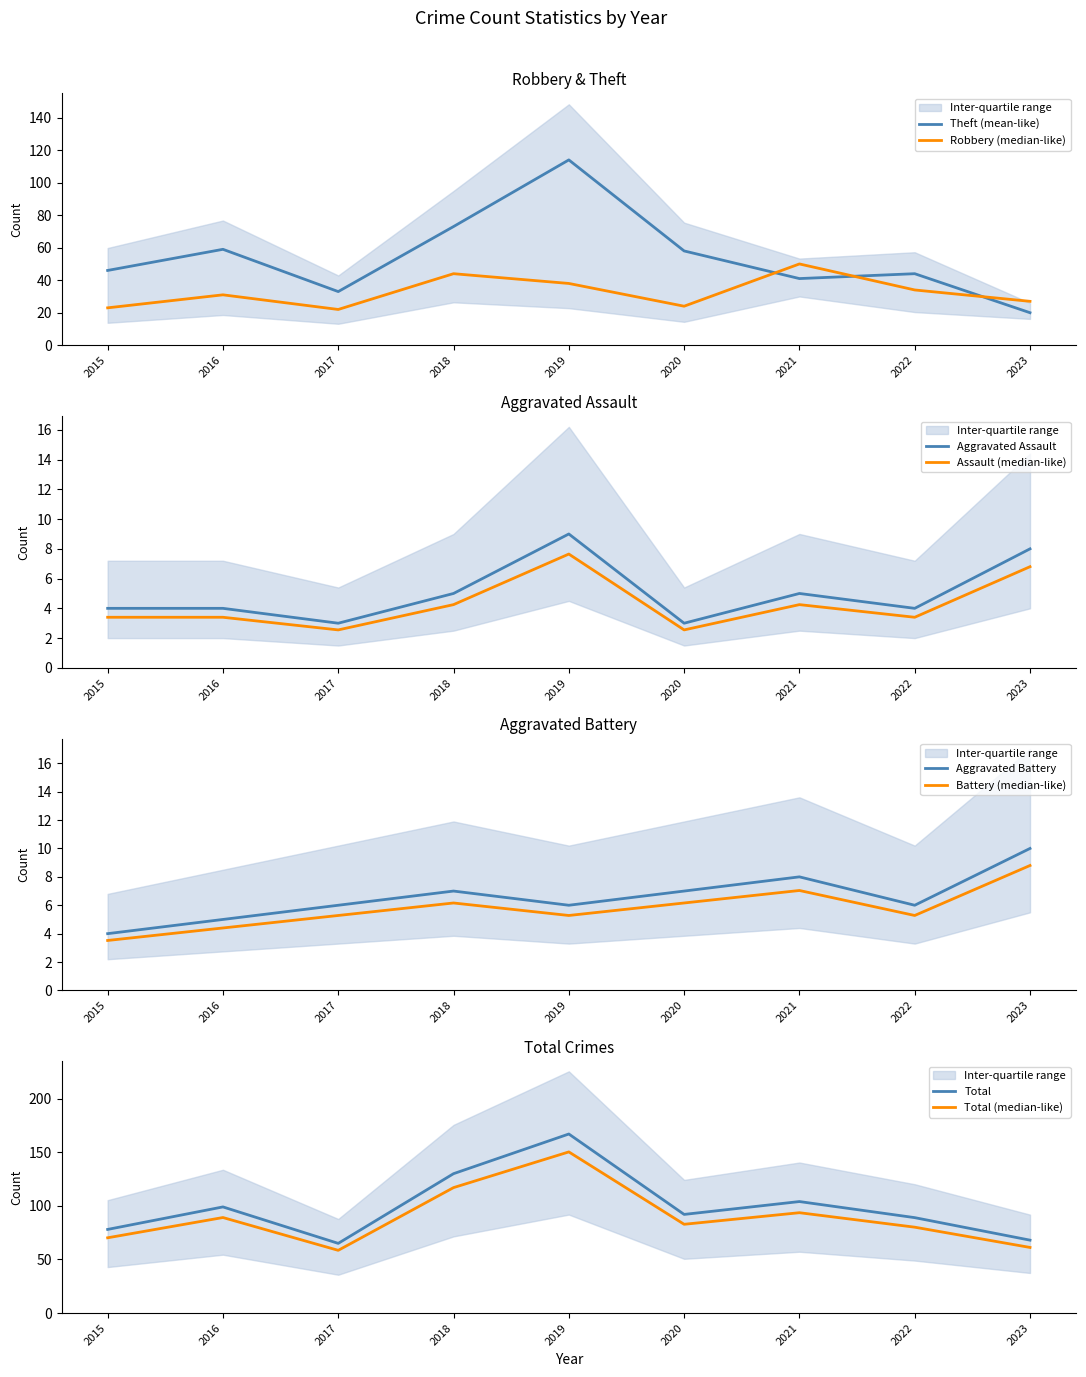

What is the maximum value for Theft (mean-like)?

114